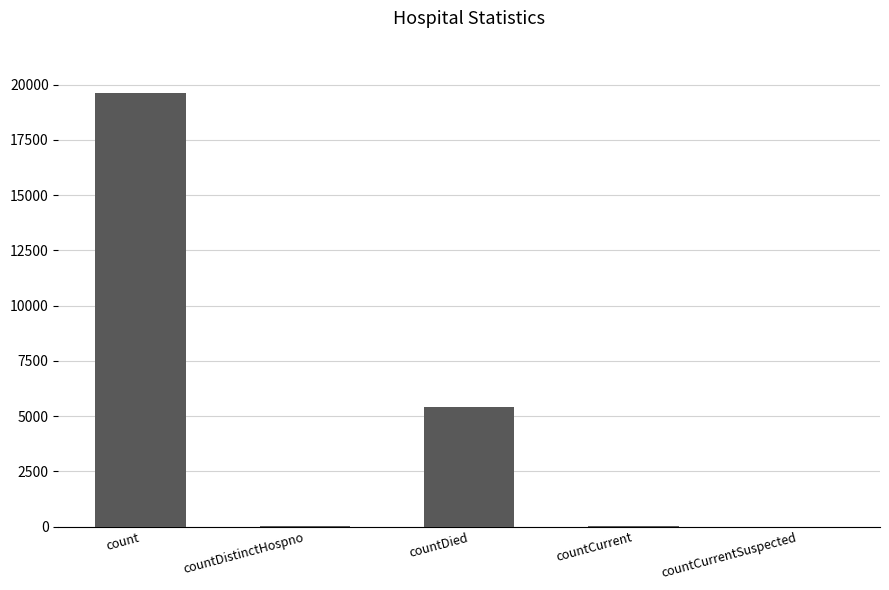

What is the sum of the values at countCurrentSuspected and countDistinctHospno?

26